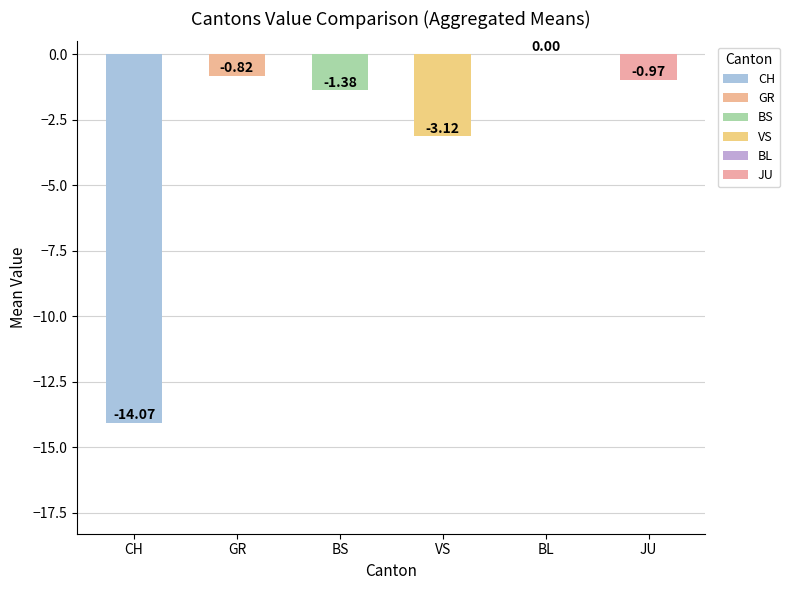

At which label is the value closest to -7?

VS